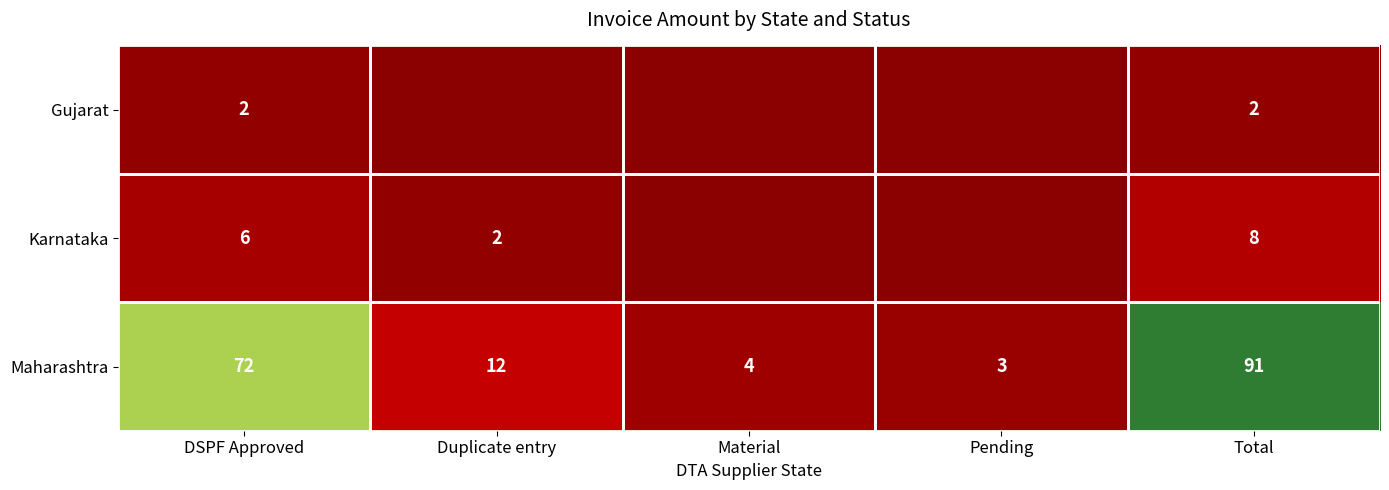

What is the total value across all series at Total?

101